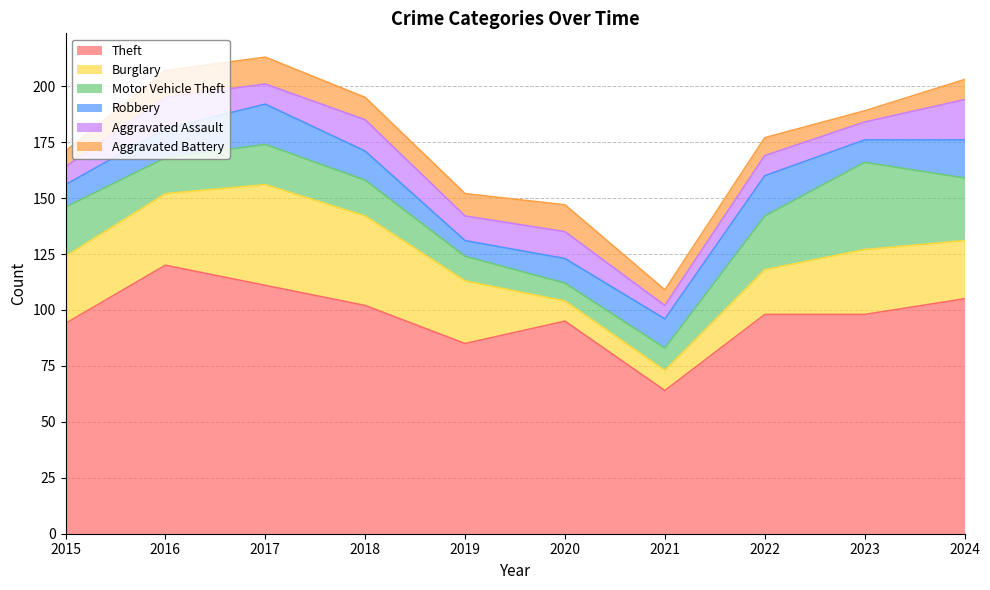

What is the sum of all Aggravated Battery values?

92